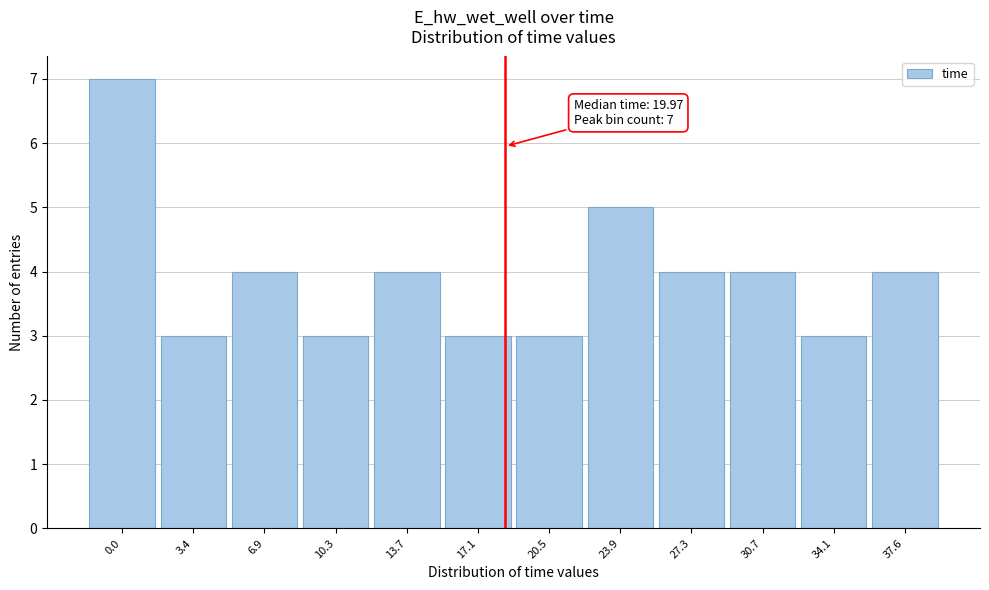

Reading left to right, transcribe all the data shown in this chart.

7	3	4	3	4	3	3	5	4	4	3	4